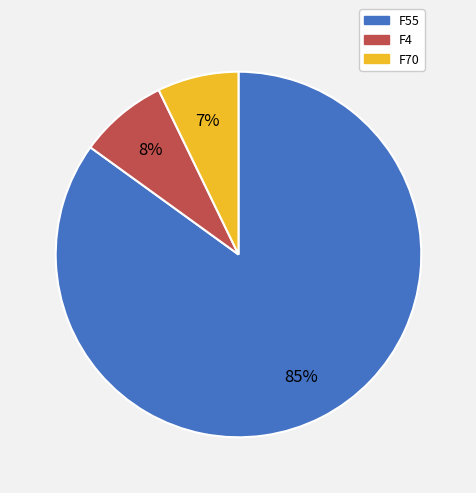

To the nearest percent, what is the difference between the F55 and F4 slice percentages?

77%